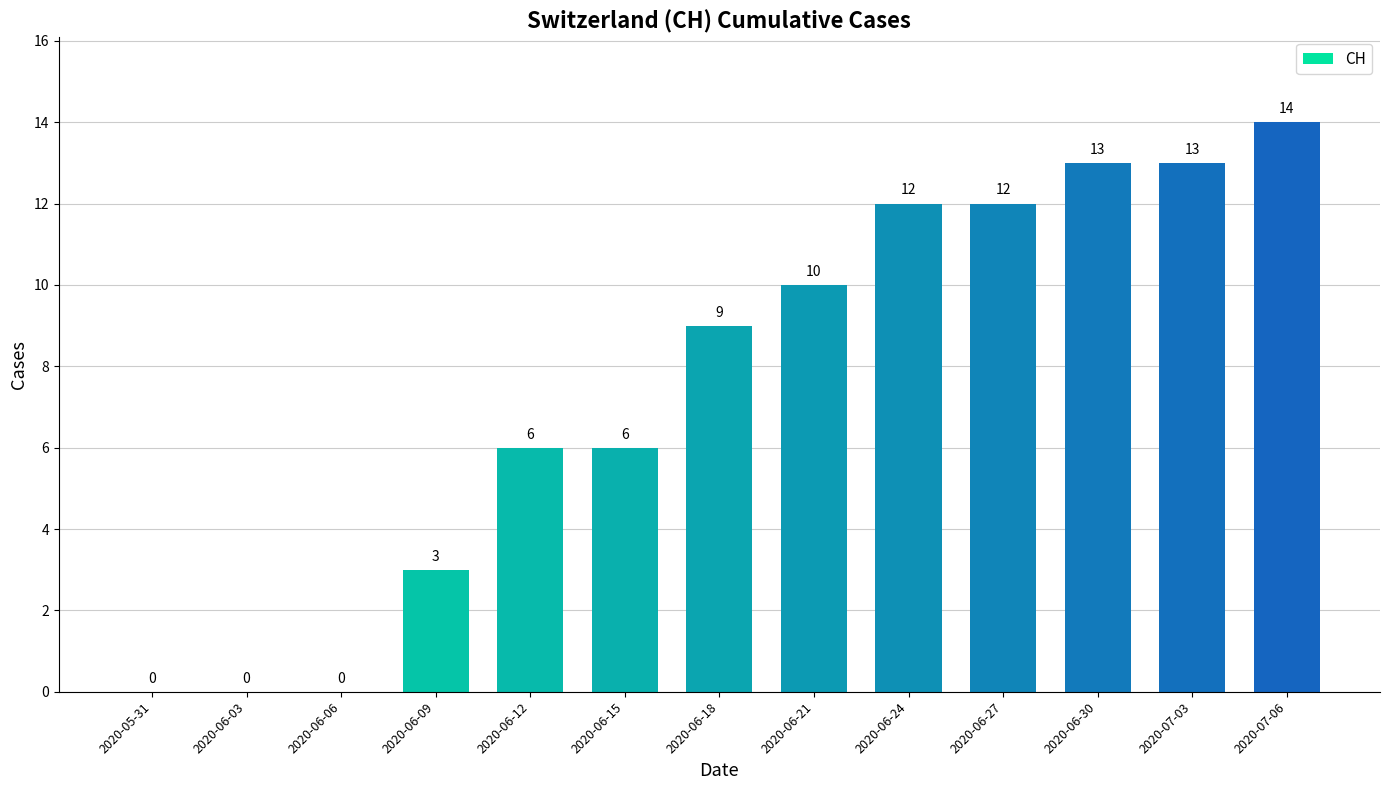

Between 2020-06-03 and 2020-06-30, which is larger?

2020-06-30